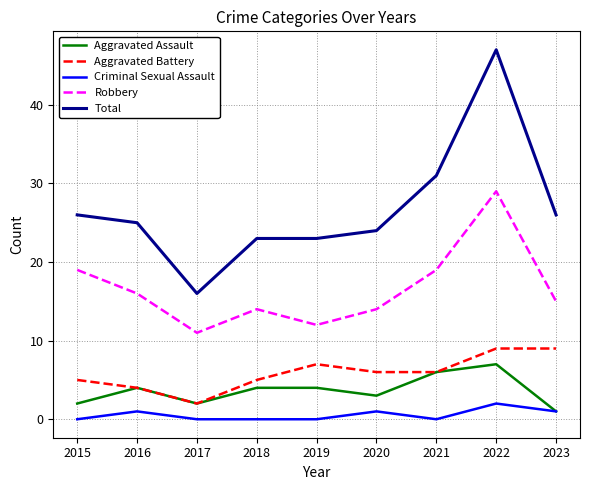

What is the difference between the highest and lowest values at 2019?

23